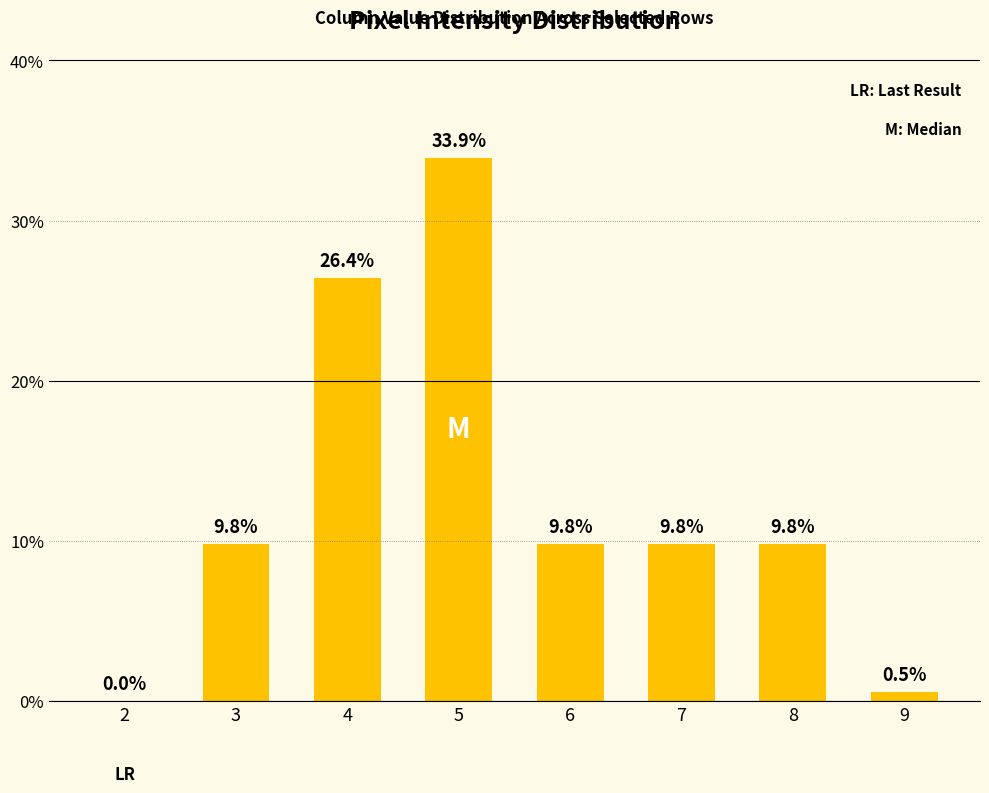

What value does the data have at 7?

9.8